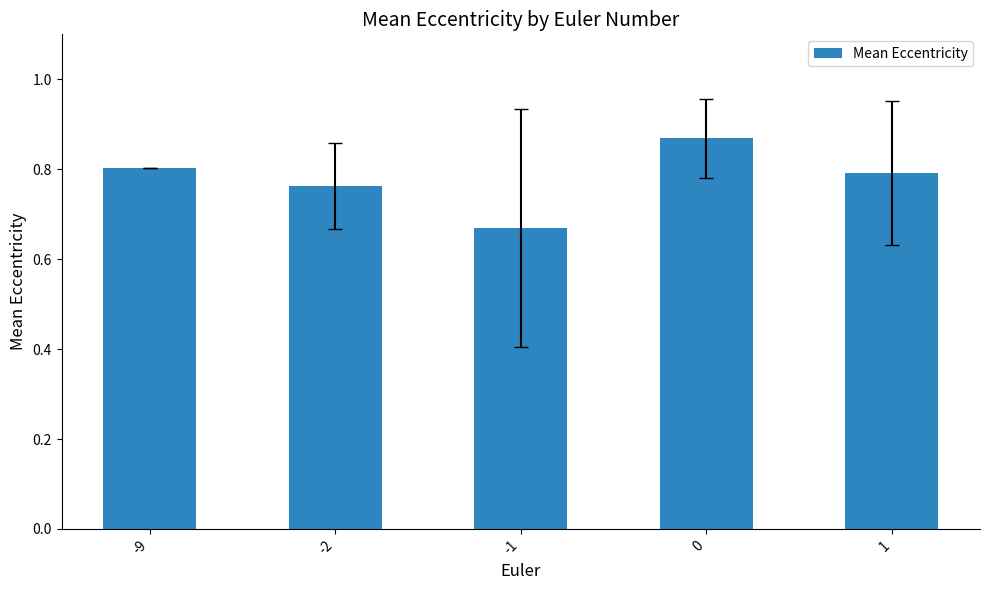

What is the change in value from -2 to 0?

+0.1